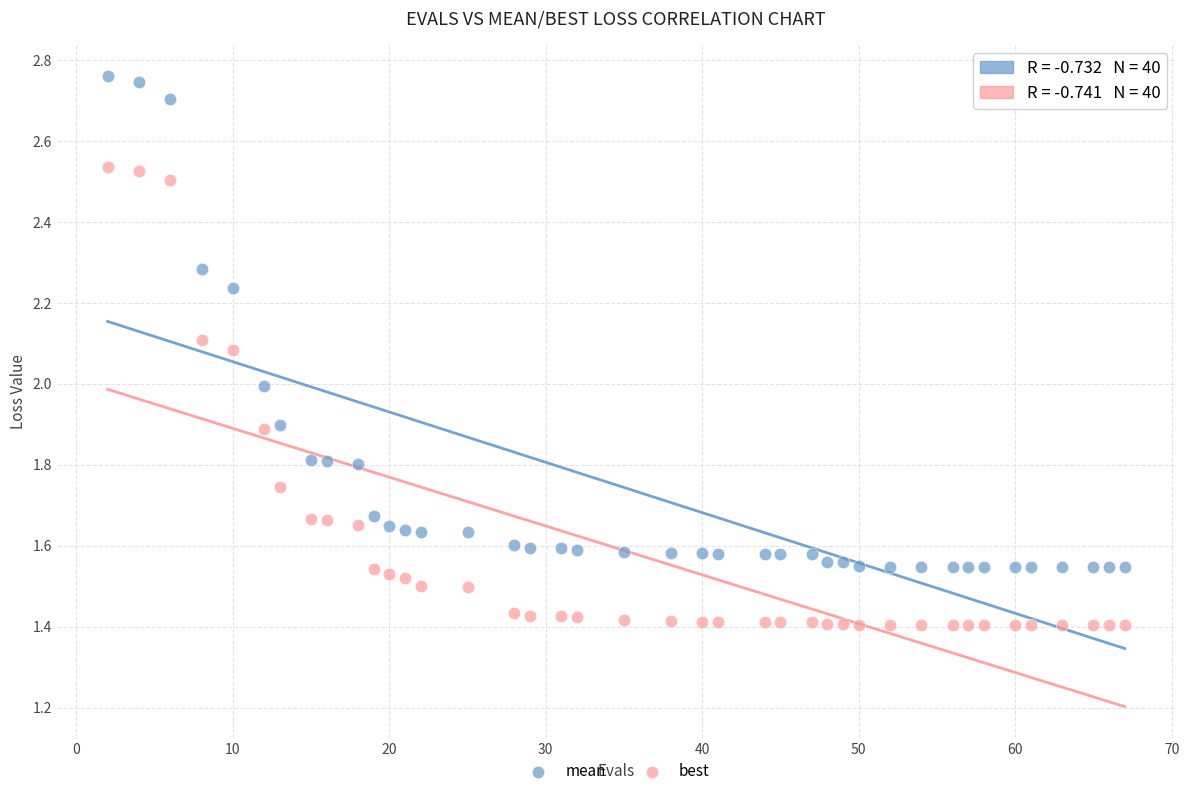

Which series reaches the maximum Y coordinate?

mean